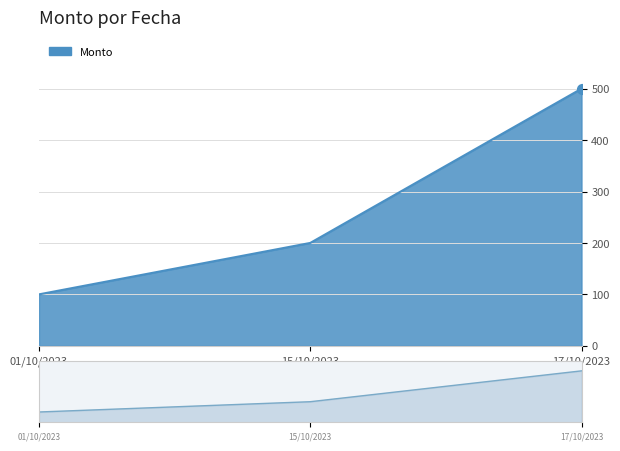

What is the ratio of the value at 17/10/2023 to the value at 01/10/2023?

5.0